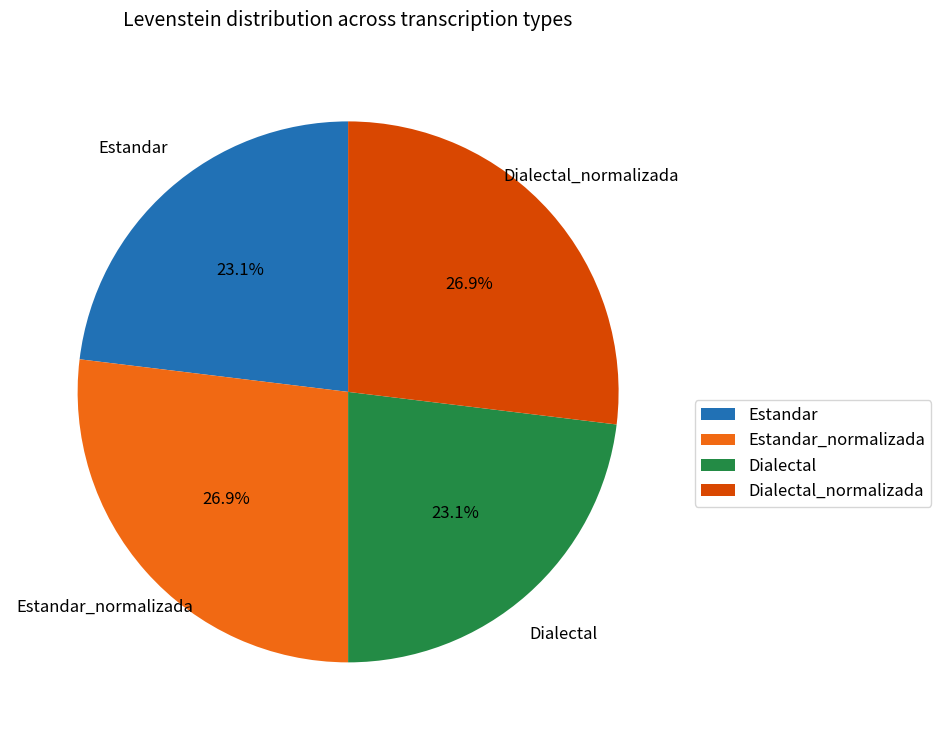

The Dialectal slice represents 23% of the pie. True or false?

True